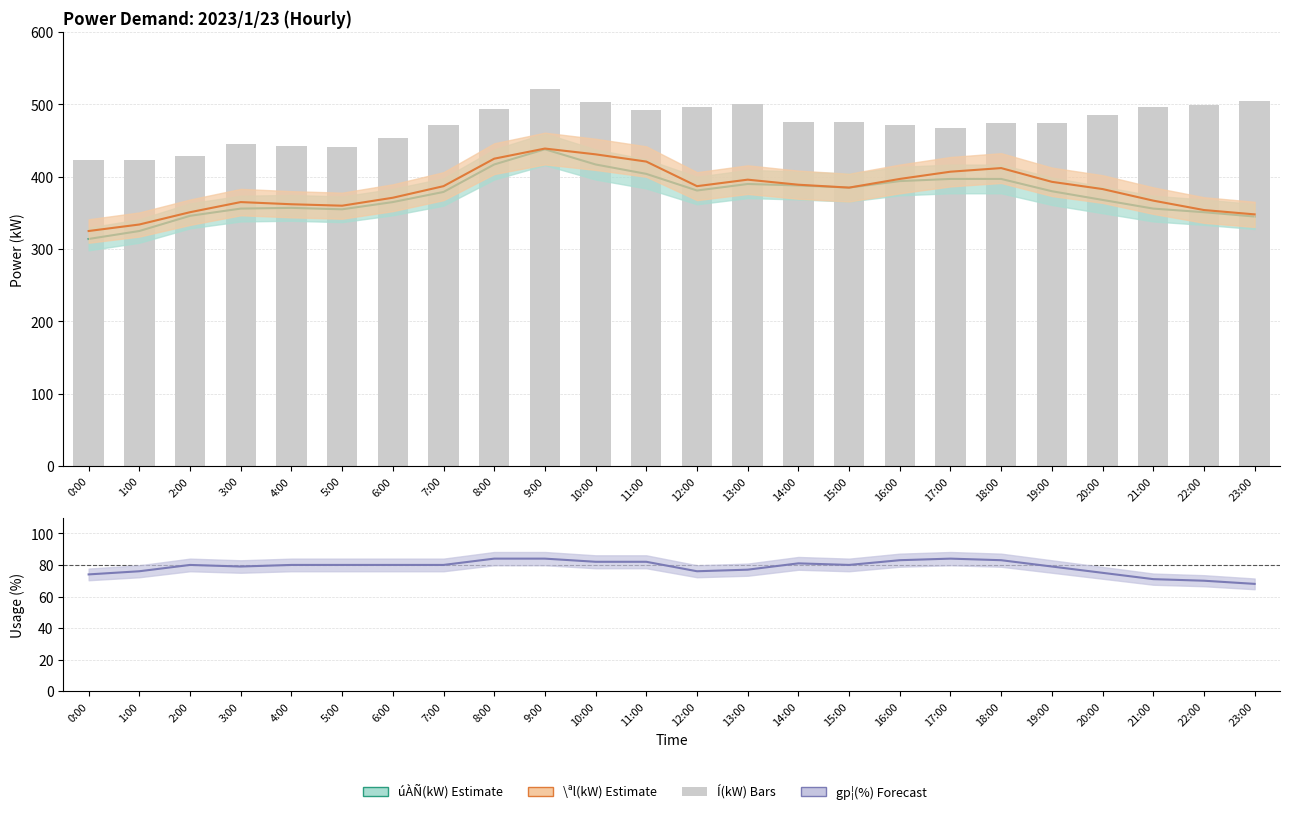

What is the total value across all series at 3:00?

1245